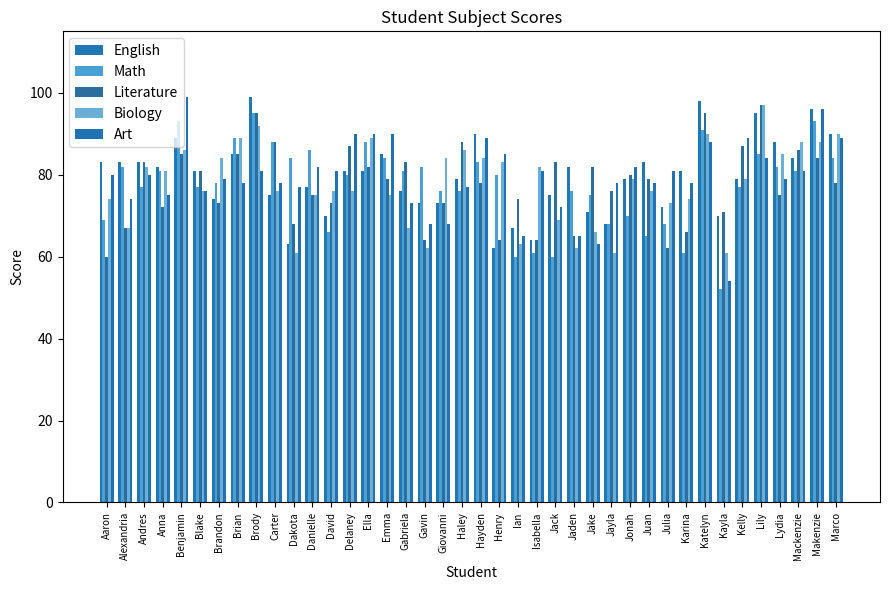

What value does the English series have at Benjamin?

89